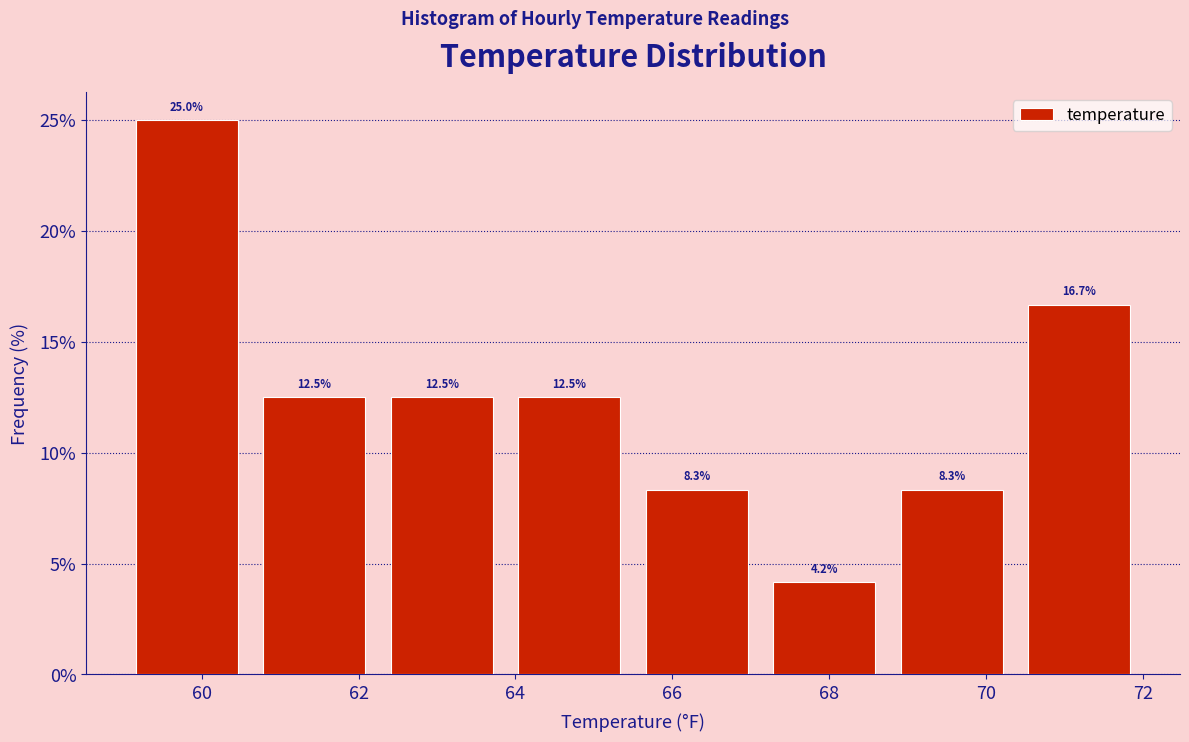

What is the height of the bar covering 62.2 to 63.8 on the x-axis? The bar edges are not printed on the chart, so give them approximately, as read against the axis.

12.5